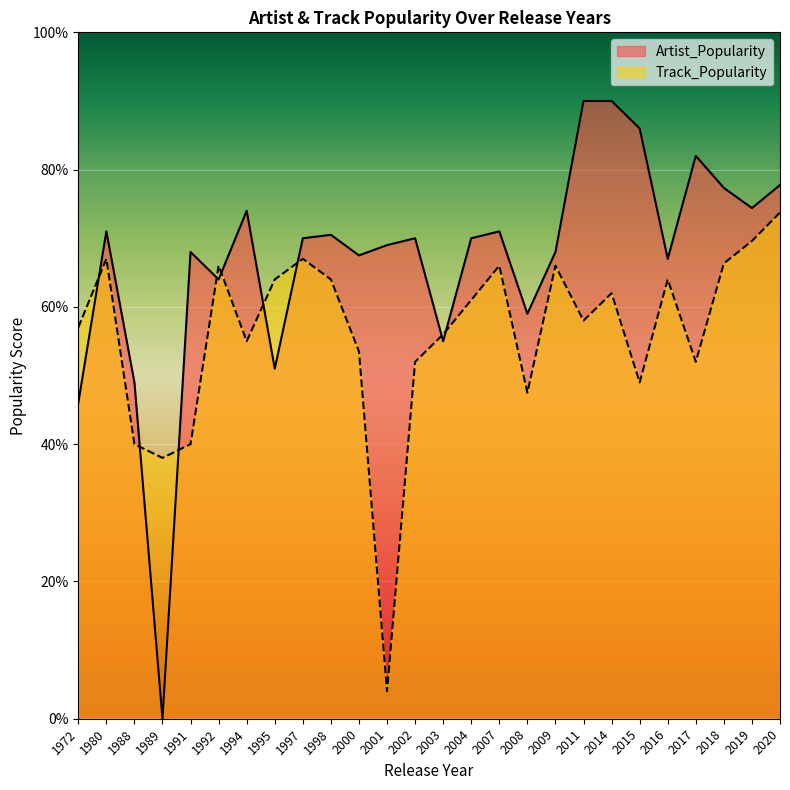

Which series has the largest range (max minus min)?

Artist_Popularity